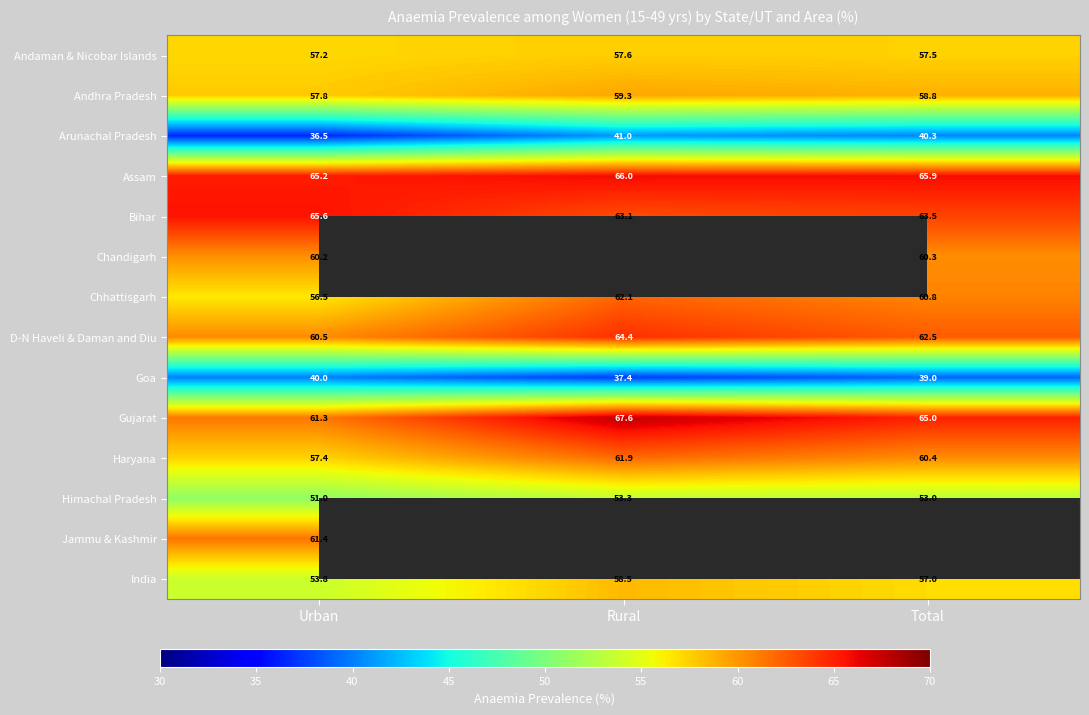

At which label does Haryana first exceed 60?

Rural